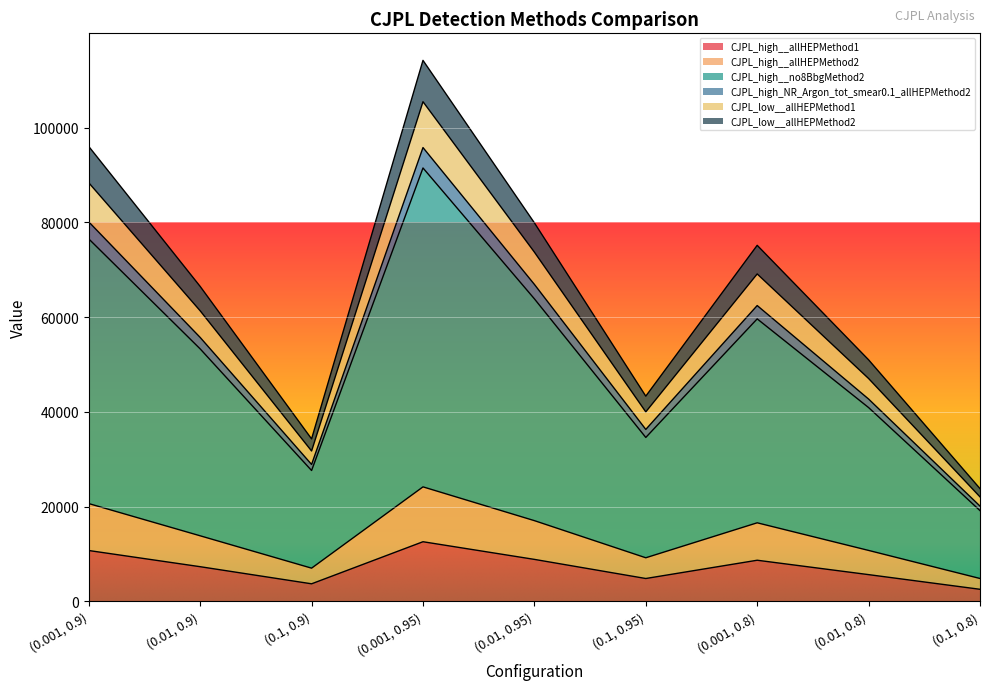

Is it true that CJPL_high__allHEPMethod2 equals 11405.3 at (0.001, 0.8)?

False